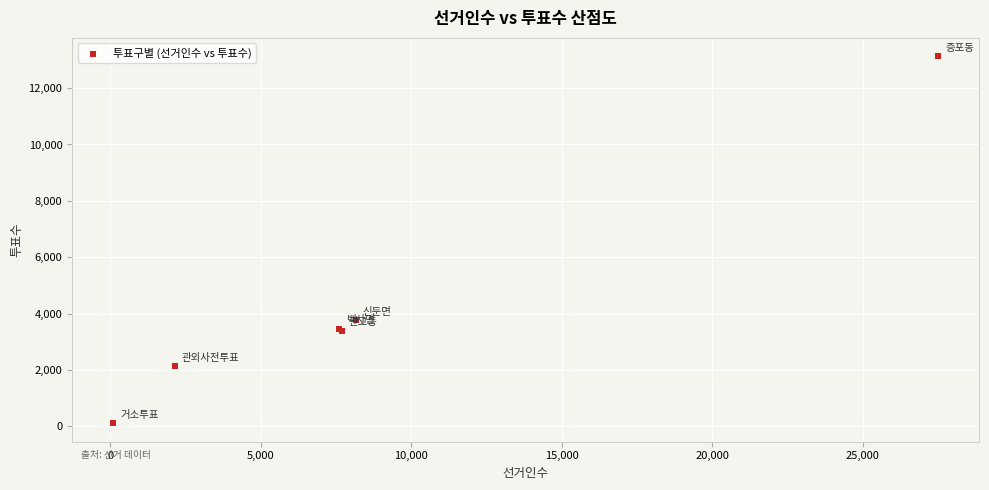

What Y value in the scatter plot is closest to 6617?

3760